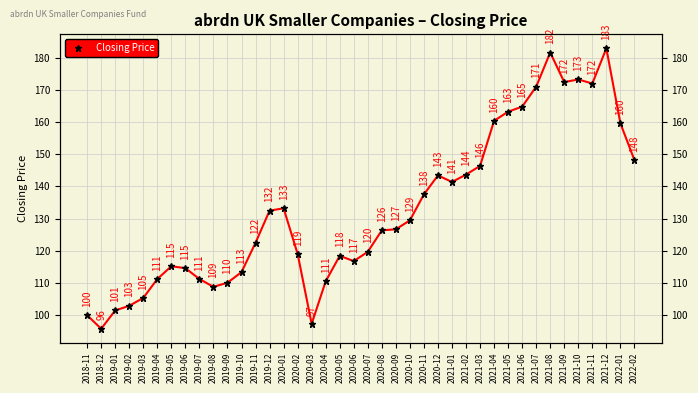

What is the ratio of the value at 2022-01 to the value at 2019-08?

1.5